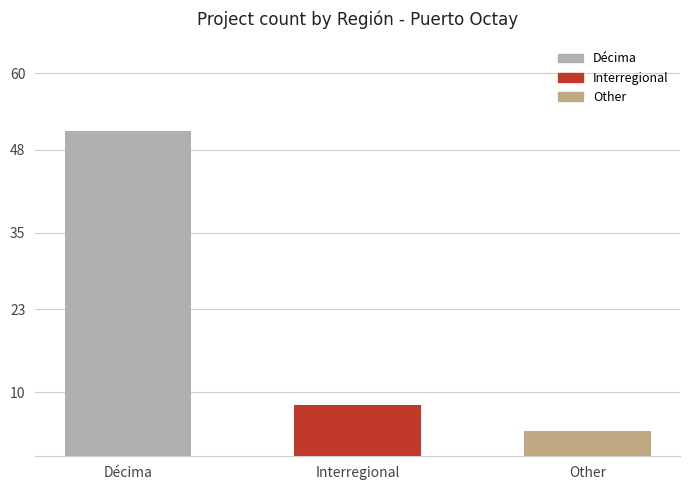

Rank the categories by value from highest to lowest.

Décima, Interregional, Other